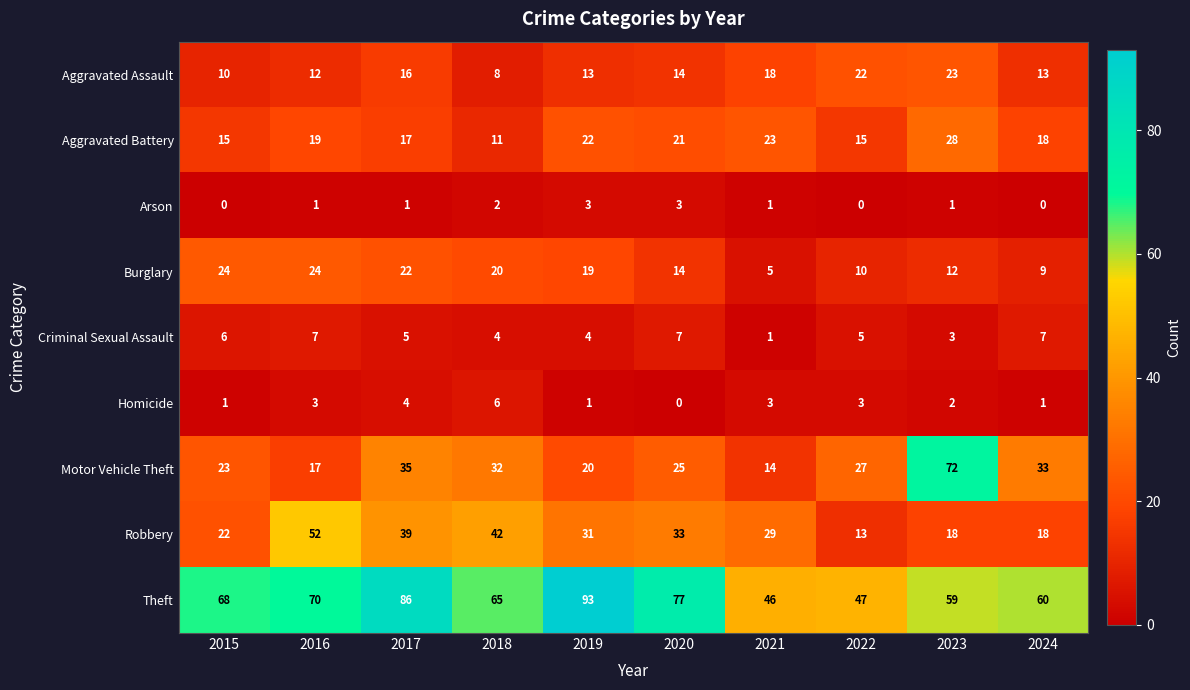

What is the spread (max minus min) of values at 2023?

71